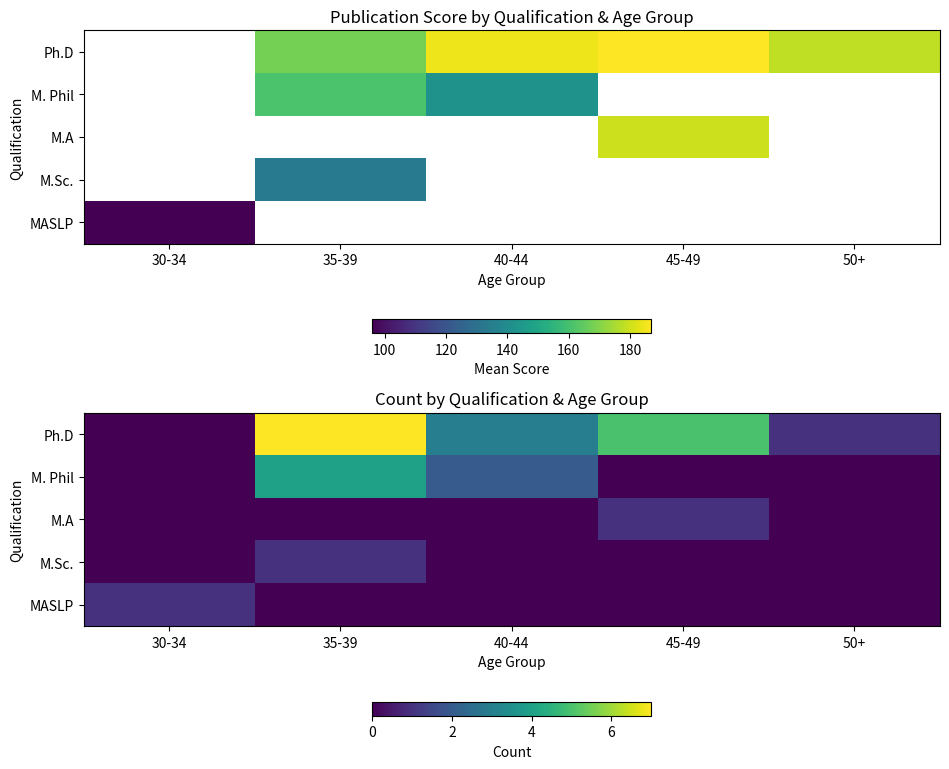

At which category is the sum across all series the highest?

35-39